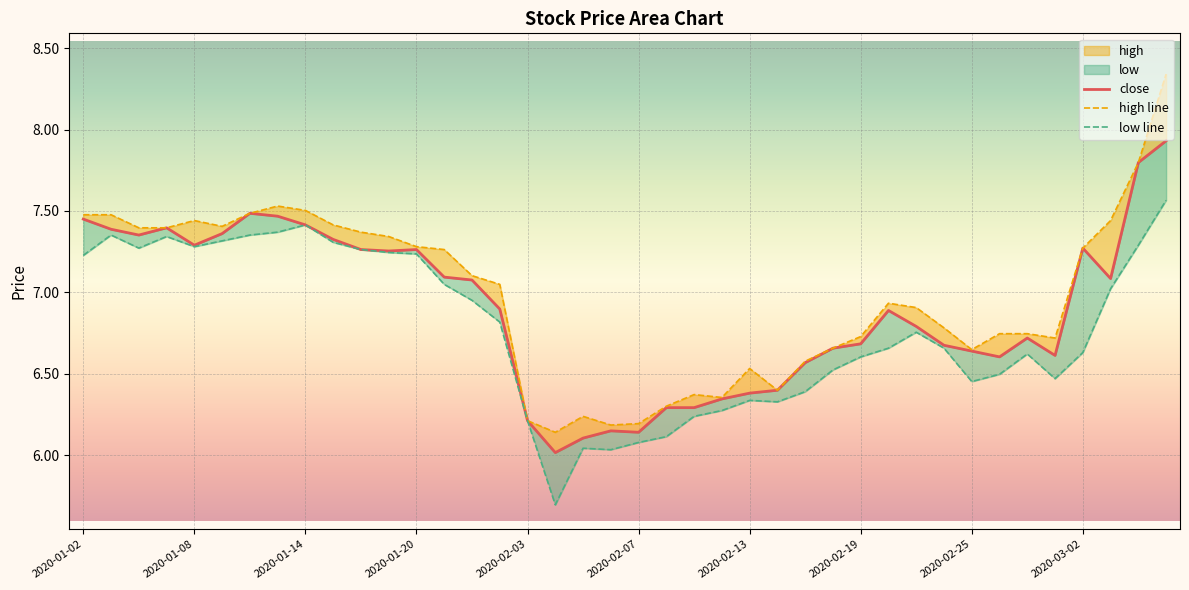

Which series changed the most between 2020-02-25 and 2020-03-02?

close